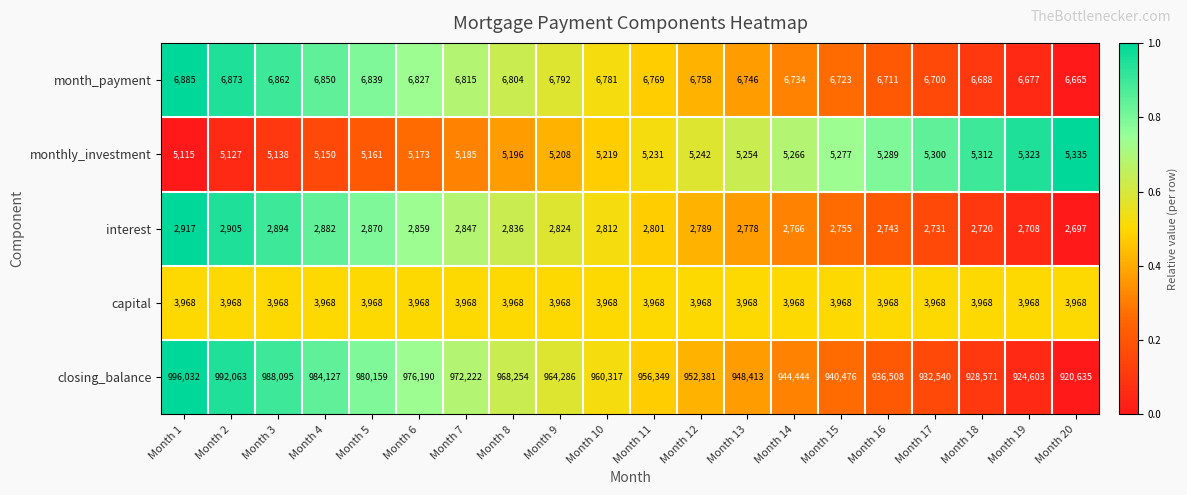

Which label corresponds to the largest value in the chart?

Month 1